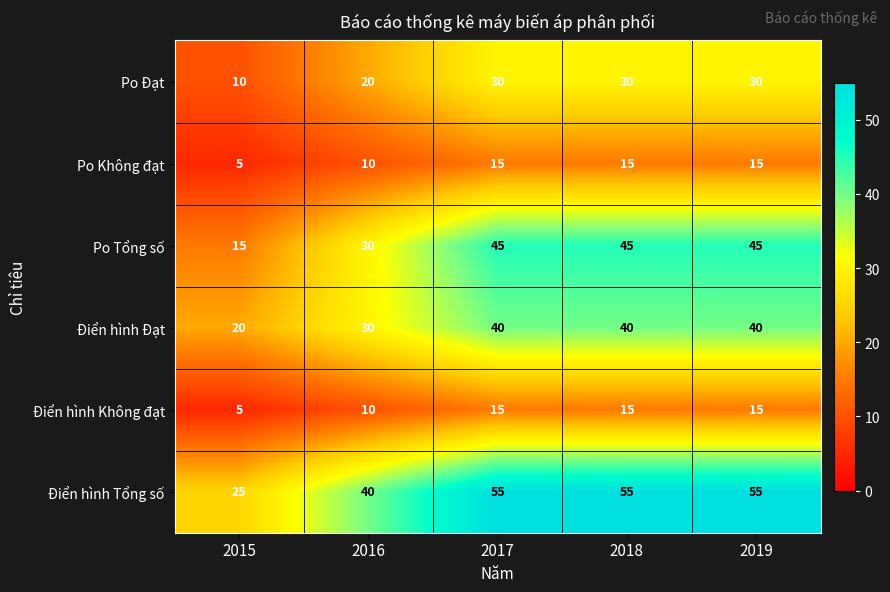

What is the total value across all series at 2018?

200